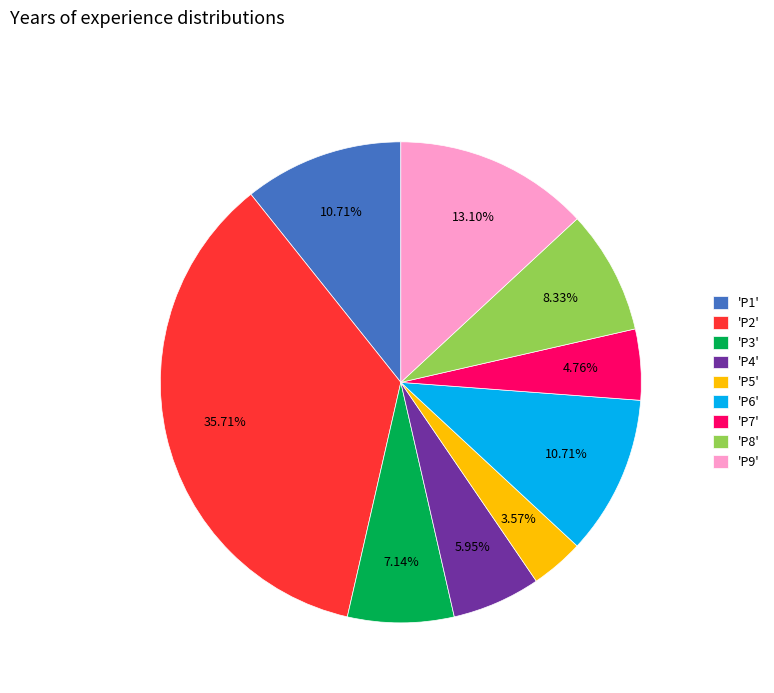

Count the number of slices in the pie.

9